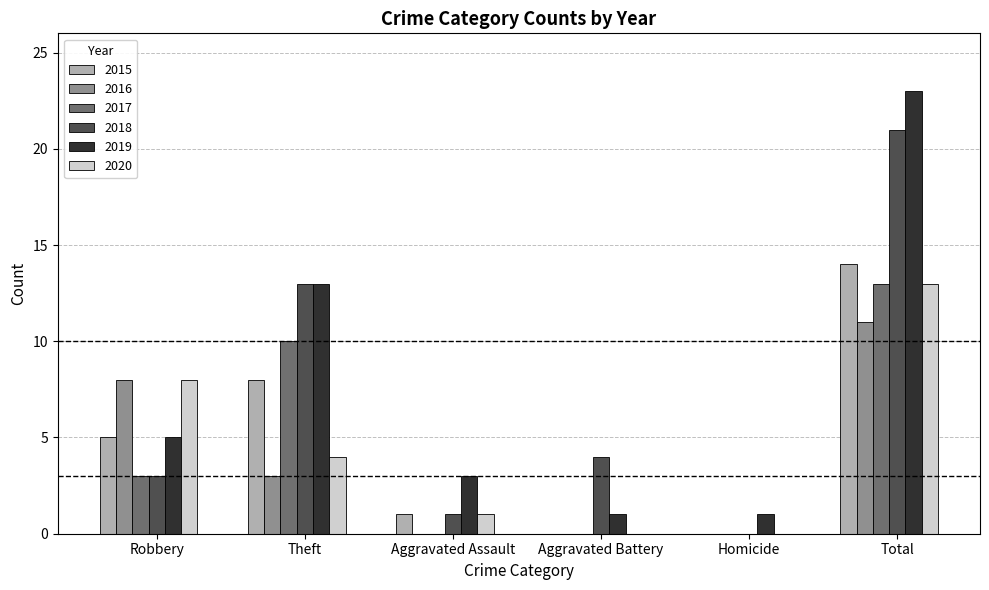

Where is 2018 nearest to the value 10?

Theft